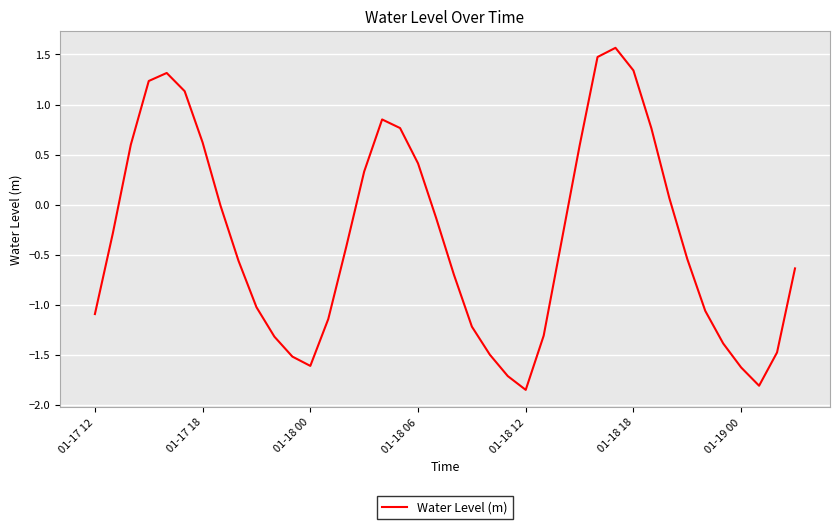

What is the difference between the maximum and minimum values?

3.4